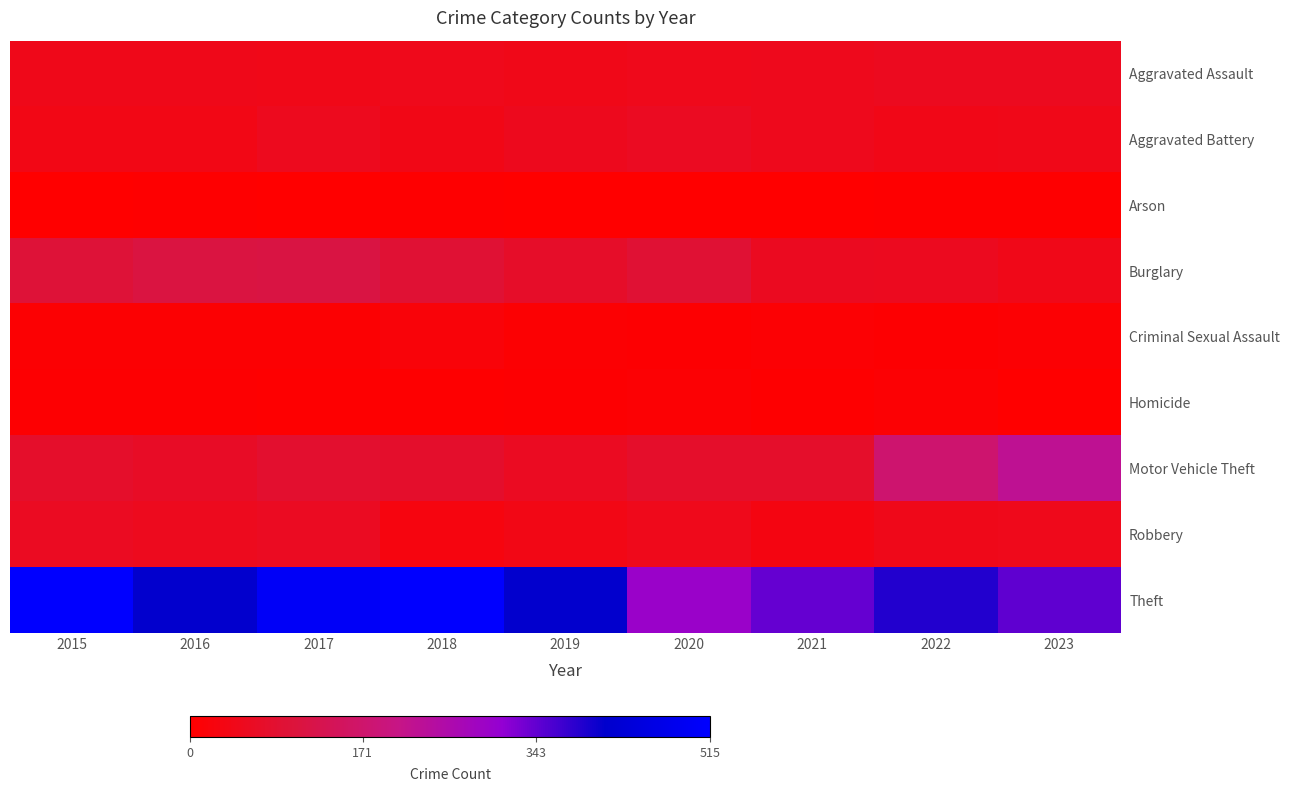

Reading left to right, what are all the values shown in this chart?

Aggravated Assault: 2015=46	2016=46	2017=44	2018=48	2019=44	2020=48	2021=50	2022=55	2023=55
Aggravated Battery: 2015=38	2016=37	2017=54	2018=39	2019=51	2020=59	2021=49	2022=42	2023=44
Arson: 2015=1	2016=4	2017=2	2018=3	2019=0	2020=2	2021=1	2022=3	2023=4
Burglary: 2015=98	2016=112	2017=114	2018=92	2019=72	2020=92	2021=57	2022=56	2023=44
Criminal Sexual Assault: 2015=7	2016=7	2017=7	2018=18	2019=7	2020=5	2021=9	2022=5	2023=9
Homicide: 2015=6	2016=5	2017=4	2018=3	2019=5	2020=10	2021=4	2022=9	2023=2
Motor Vehicle Theft: 2015=75	2016=67	2017=82	2018=78	2019=60	2020=75	2021=75	2022=175	2023=224
Robbery: 2015=59	2016=54	2017=60	2018=27	2019=38	2020=48	2021=32	2022=46	2023=48
Theft: 2015=515	2016=409	2017=497	2018=515	2019=409	2020=296	2021=341	2022=388	2023=346